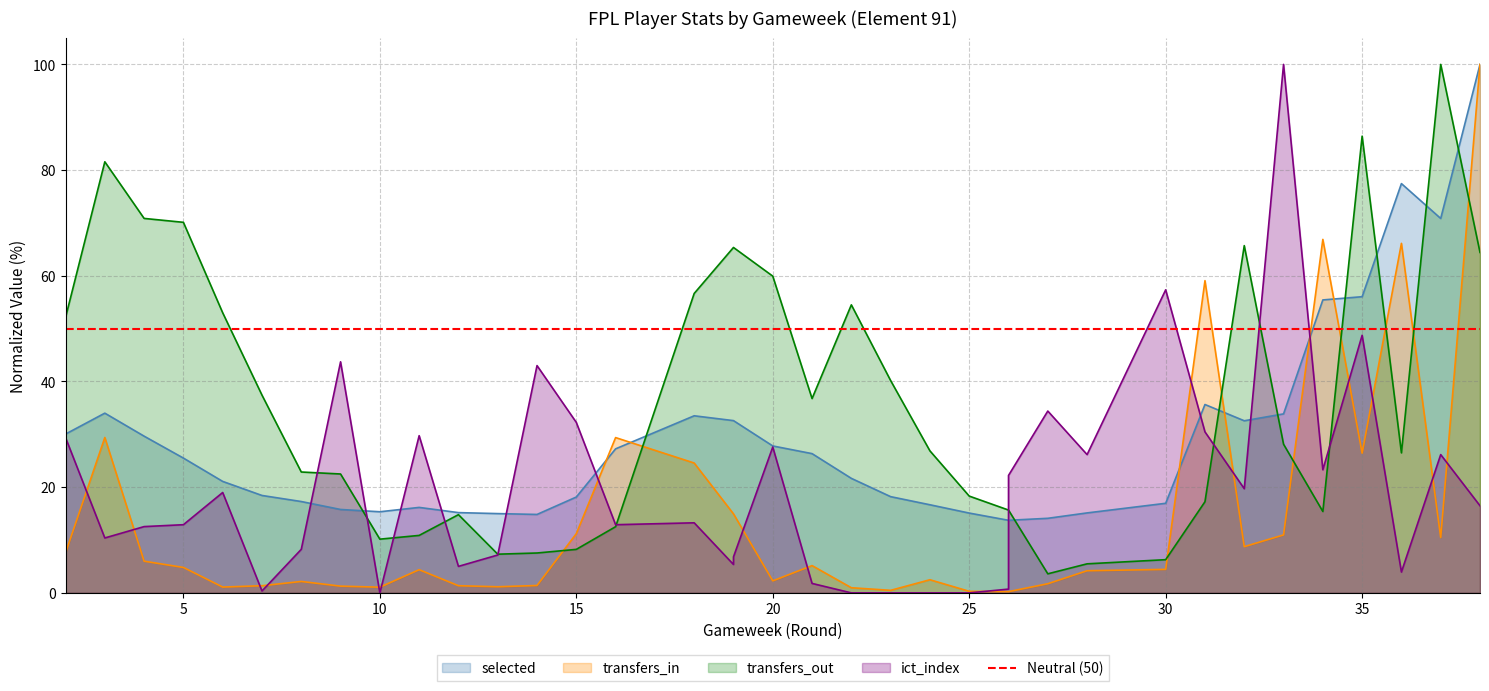

How many lines are shown in the chart?

4